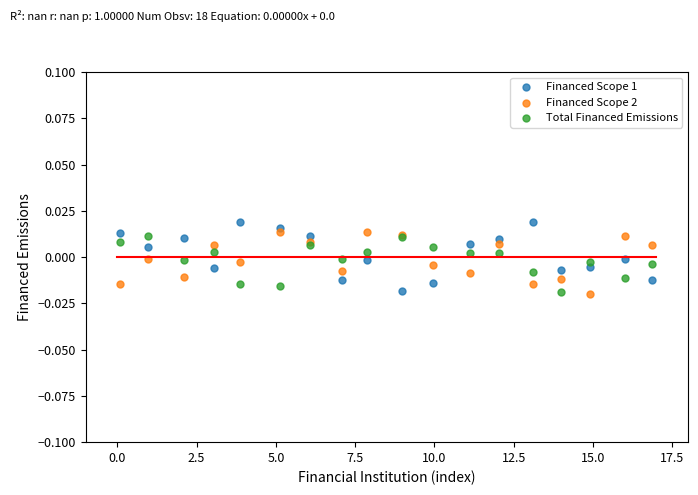

What is the X range (max minus min) for the scatter plot?

16.8